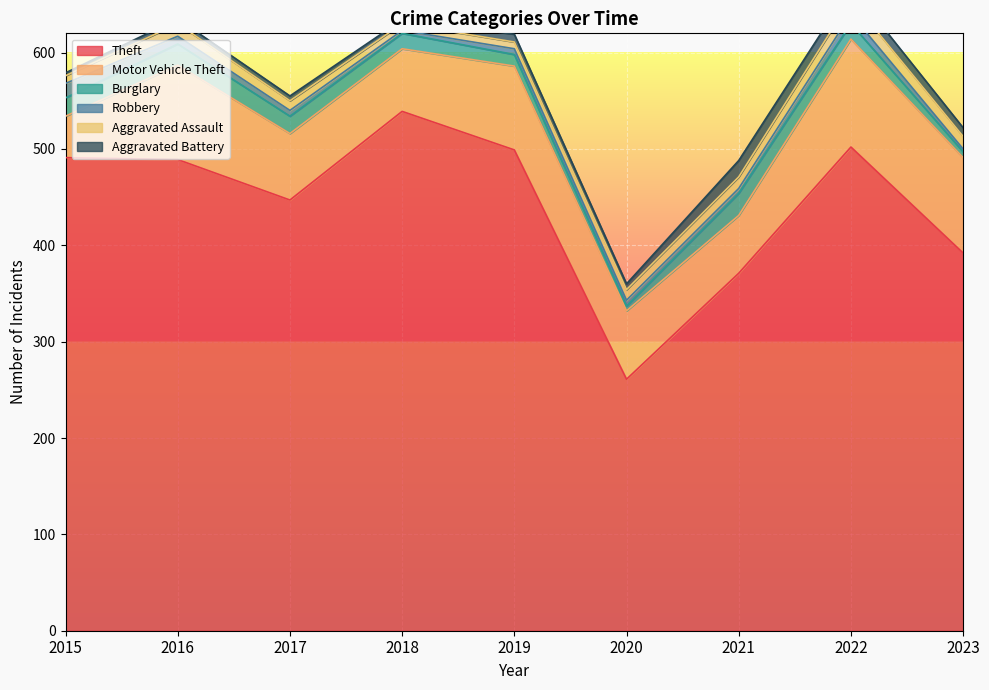

What are all the series names shown in the legend?

Theft, Motor Vehicle Theft, Burglary, Robbery, Aggravated Assault, Aggravated Battery